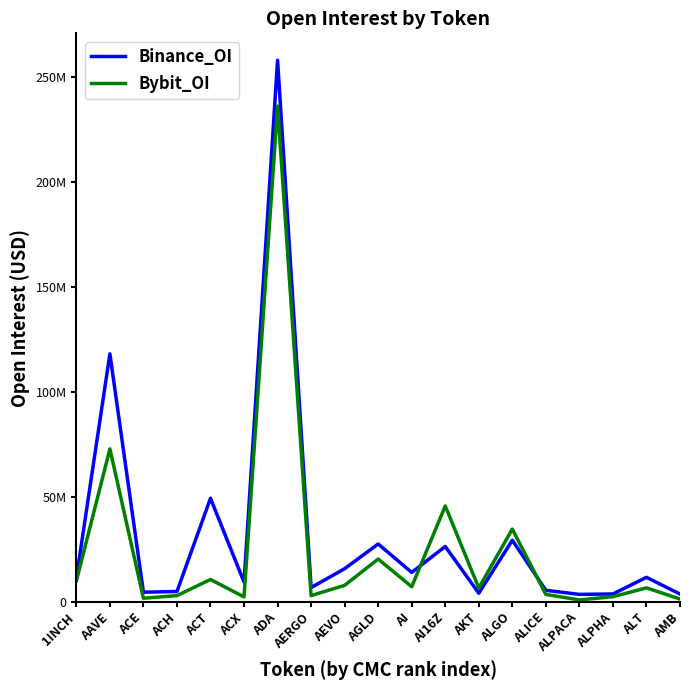

What are all the series names shown in the legend?

Binance_OI, Bybit_OI